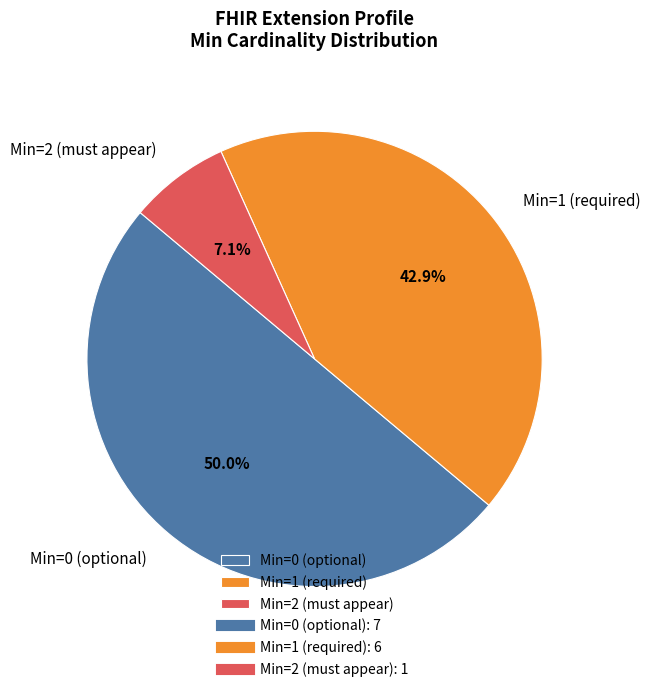

Rank the categories by value from highest to lowest.

Min=0 (optional), Min=1 (required), Min=2 (must appear)